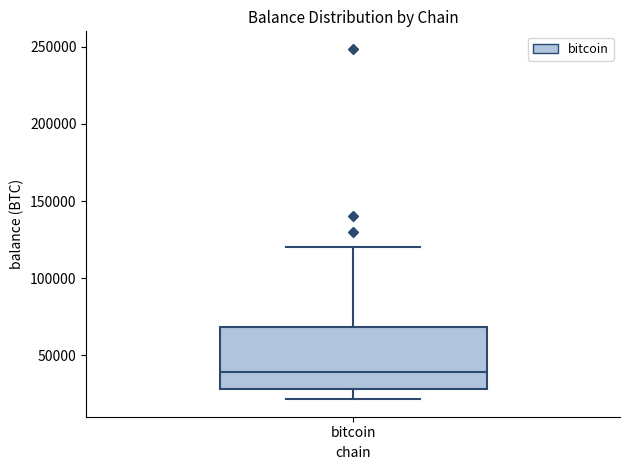

Where does the lower whisker of the box for bitcoin end on the y-axis? The values are not printed on the chart, so give them approximately, as read against the axis.

20000